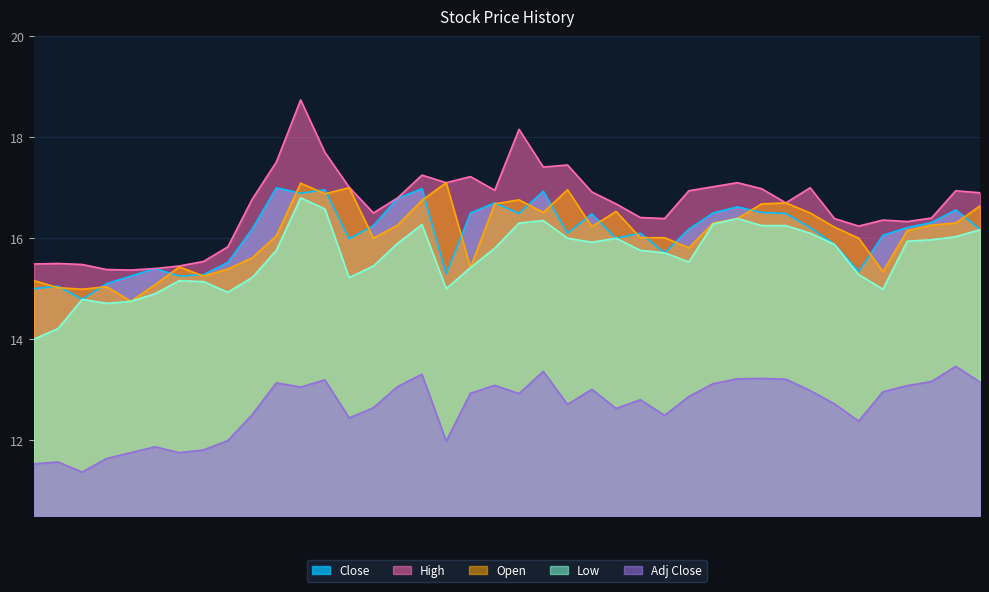

What is the smallest value displayed?

11.4